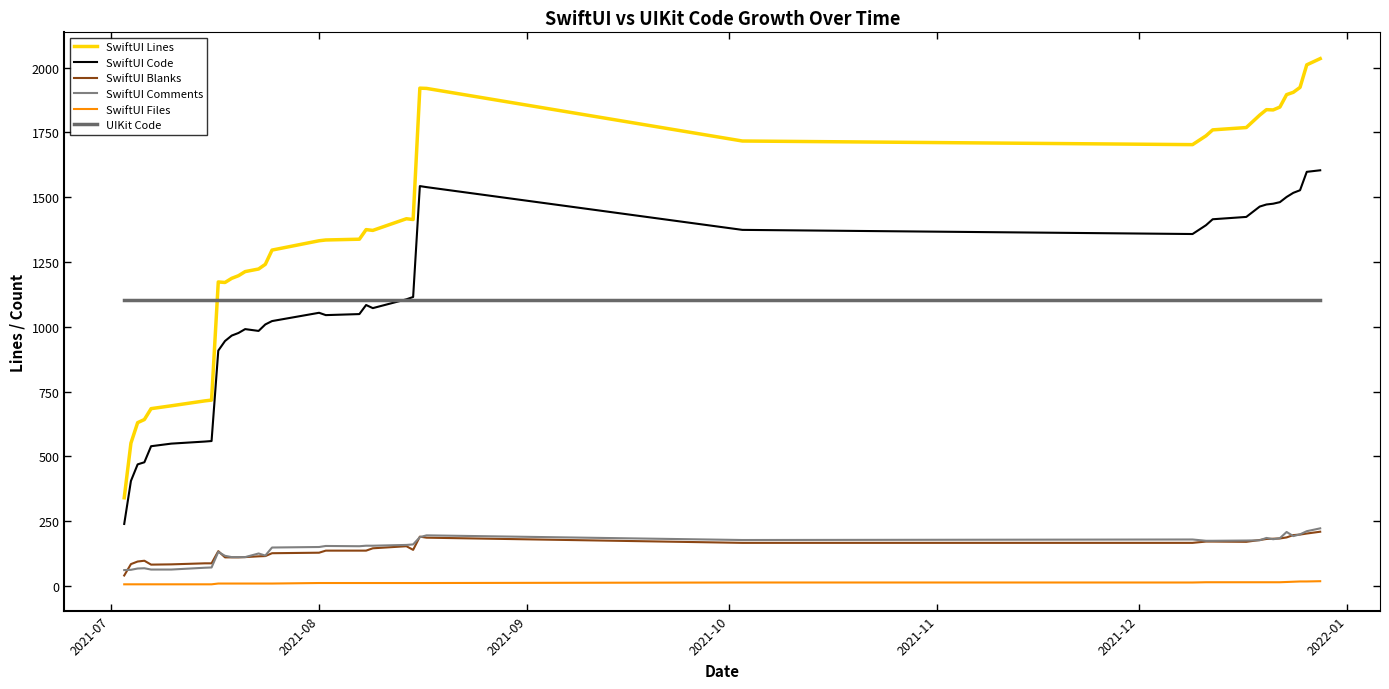

Is this an area chart (filled region under the line)?

No